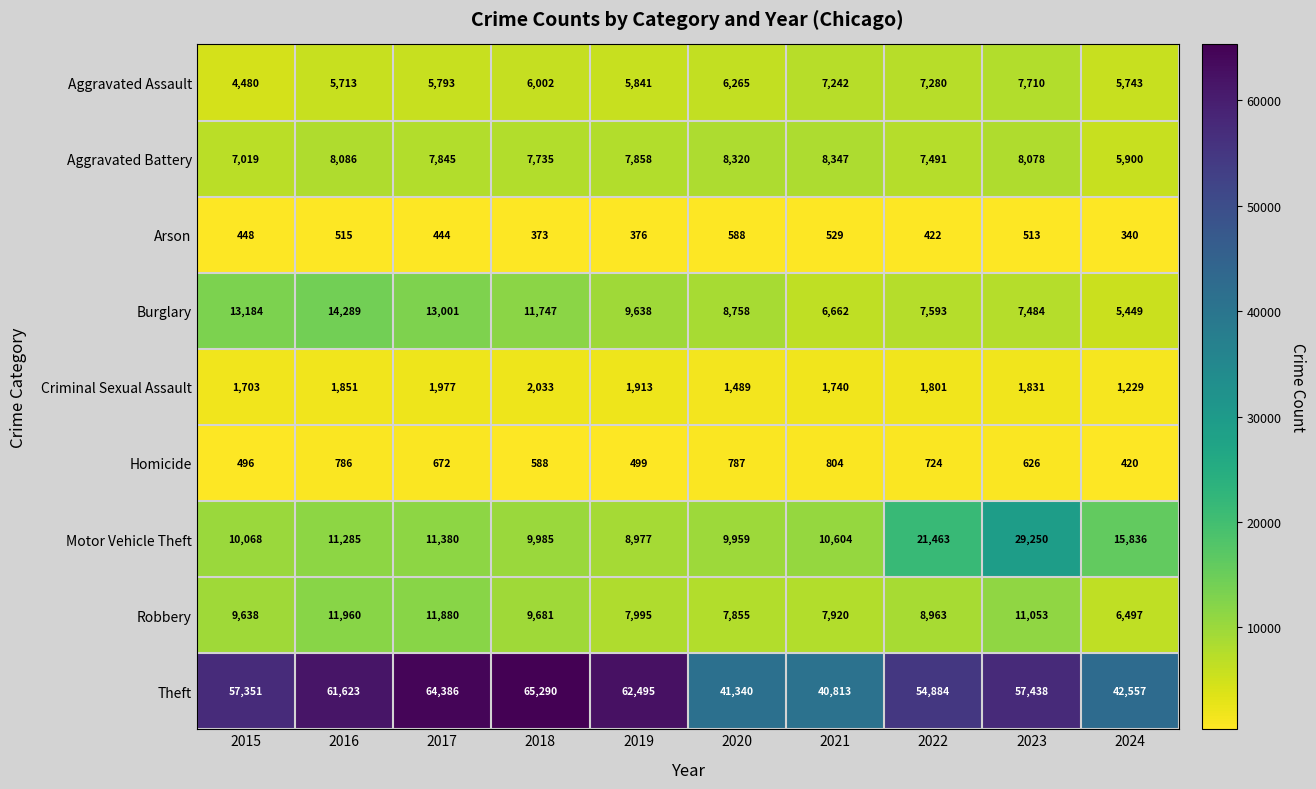

What is the smallest value displayed?

340